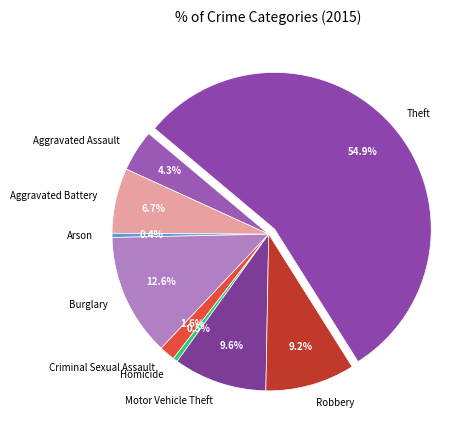

Is it true that Aggravated Battery is 1% of the pie?

False